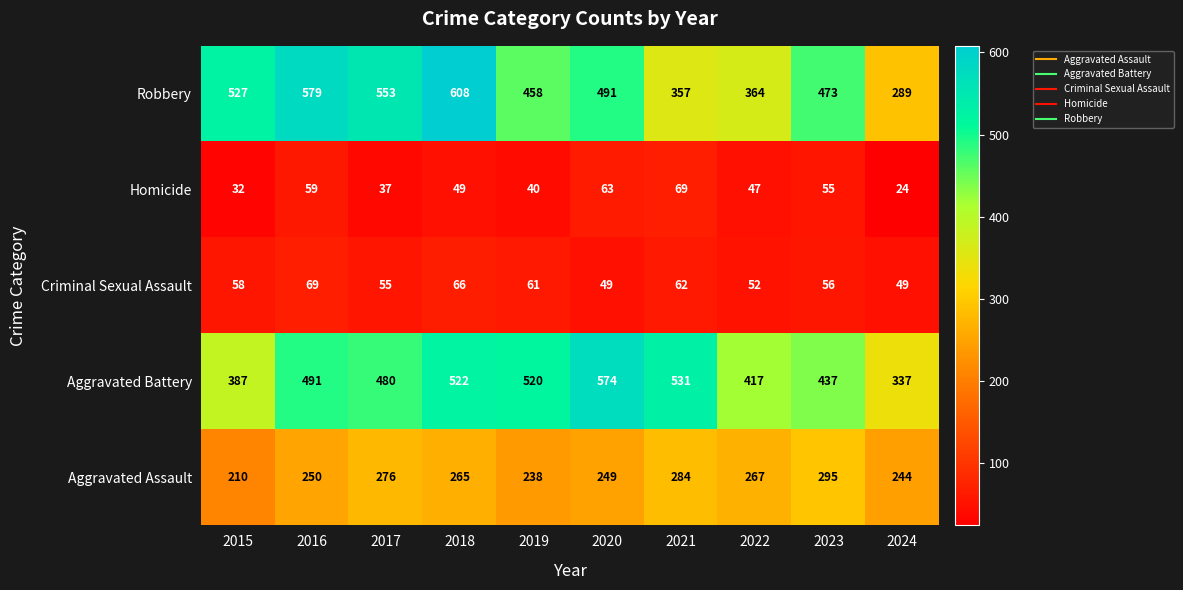

Count the number of categories in the chart.

10